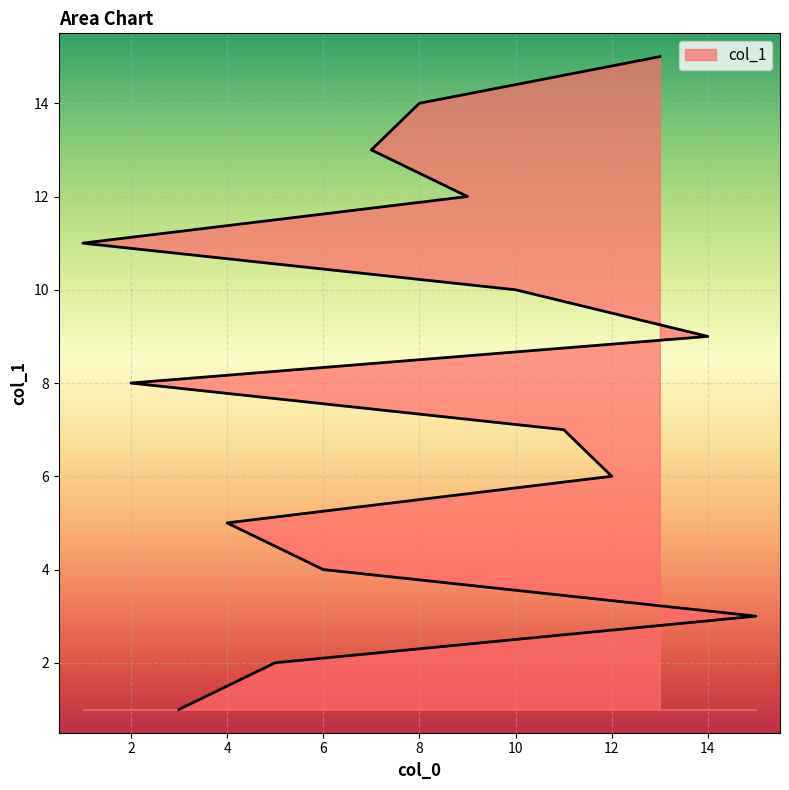

What is the sum of all values?

120